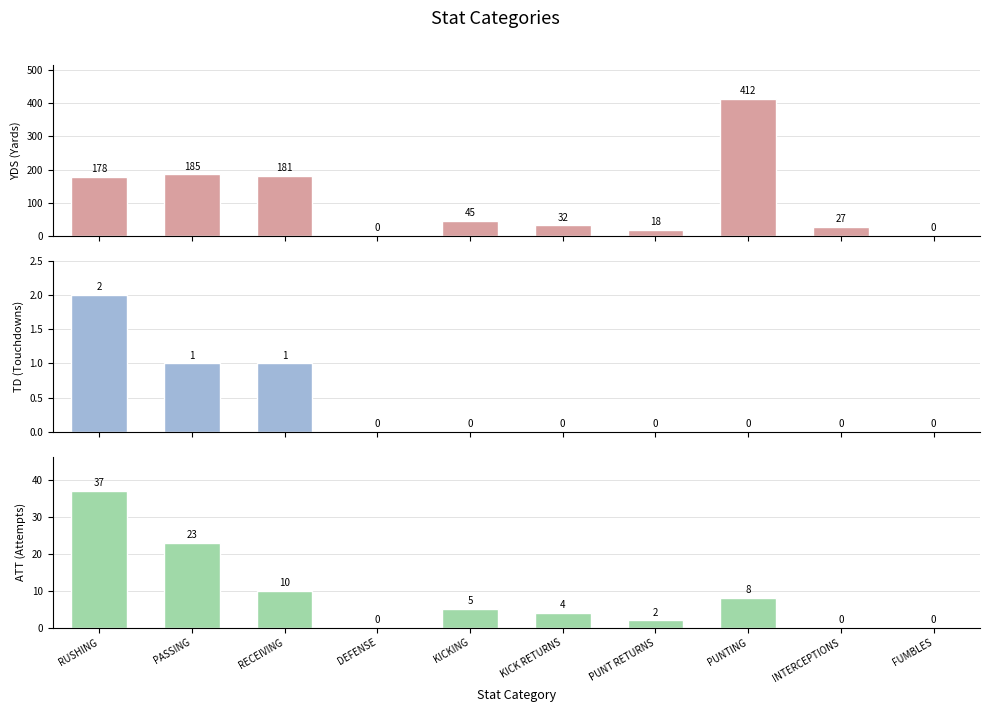

Which category has the highest value in the TD (Touchdowns) series?

RUSHING